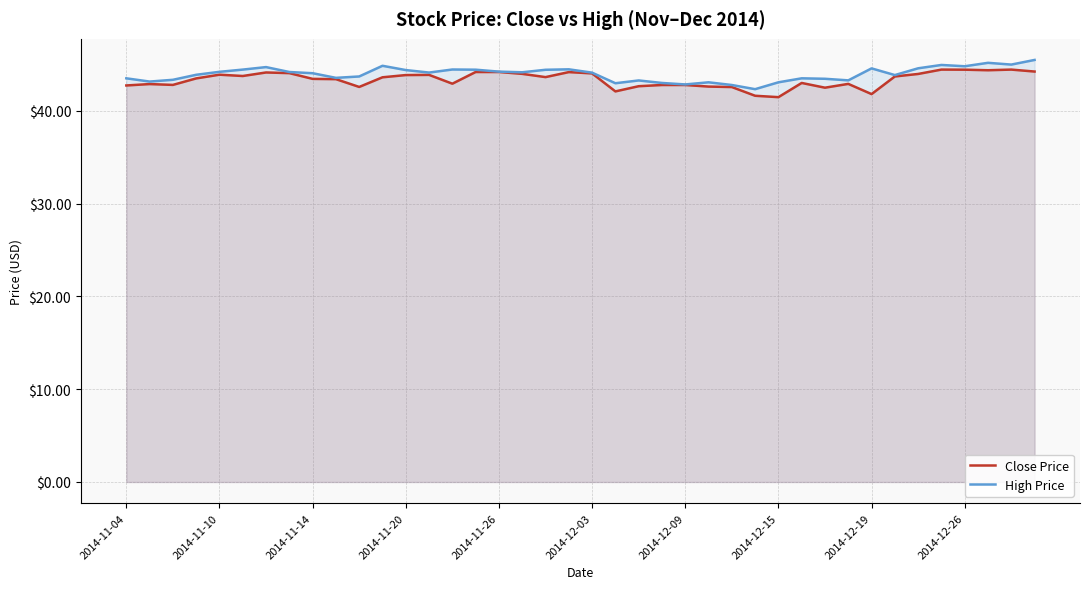

What is the lowest value of the High Price series?

42.3